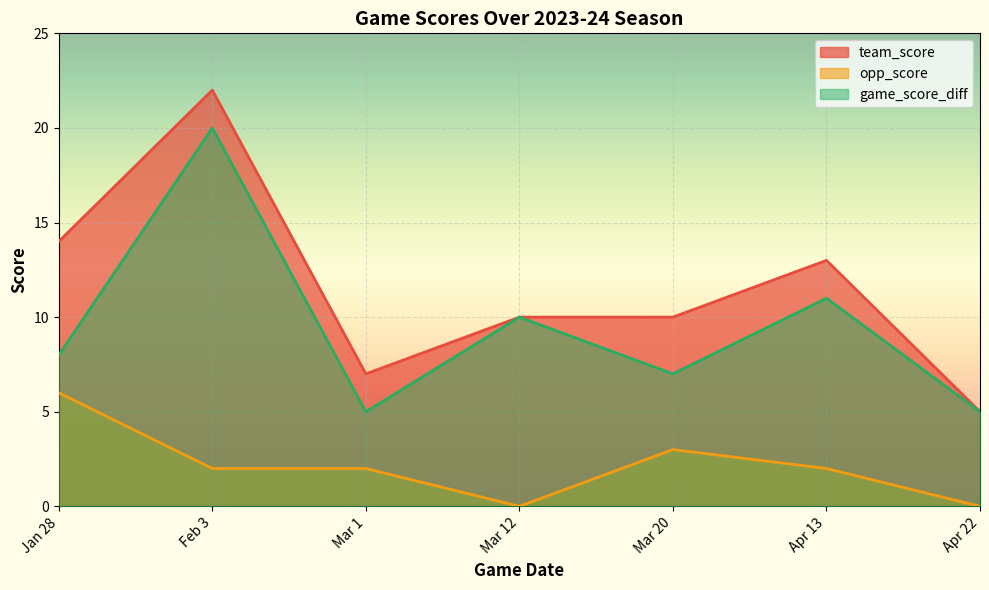

Rank the series by their maximum value, from lowest to highest.

opp_score, game_score_diff, team_score